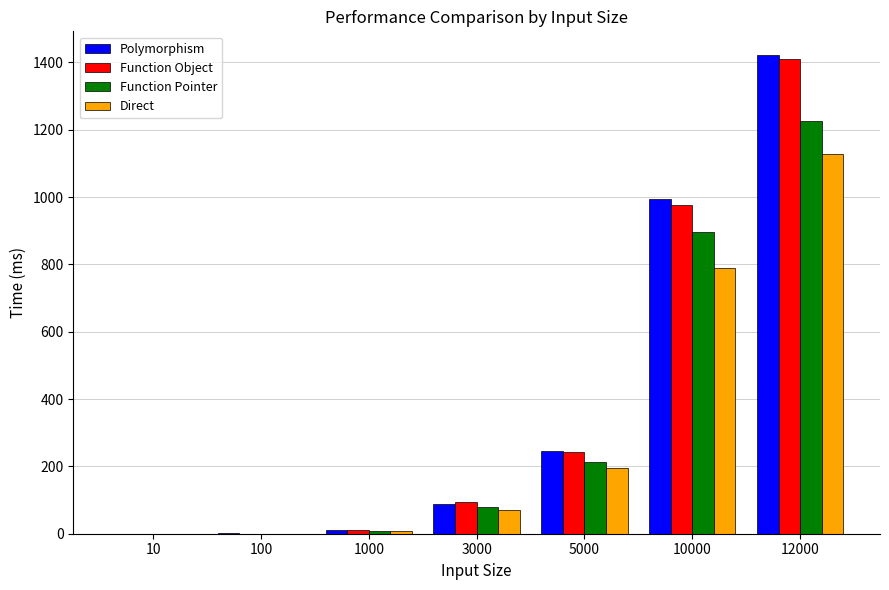

At which label is Polymorphism closest to 710?

10000